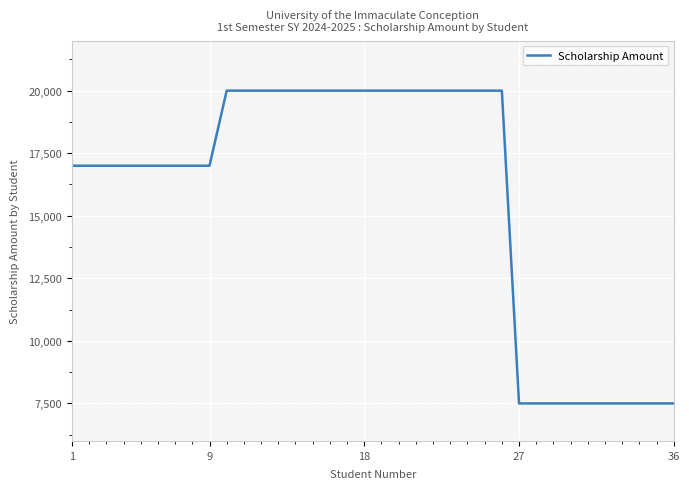

What is the difference between the maximum and minimum values?

12500